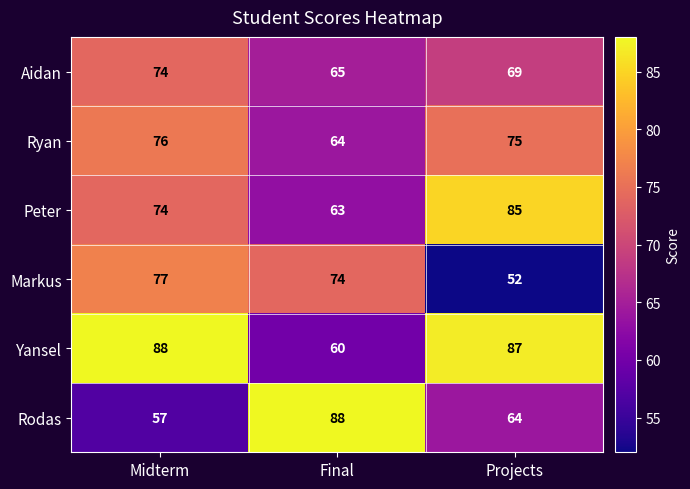

What is the average value of the Markus series?

68